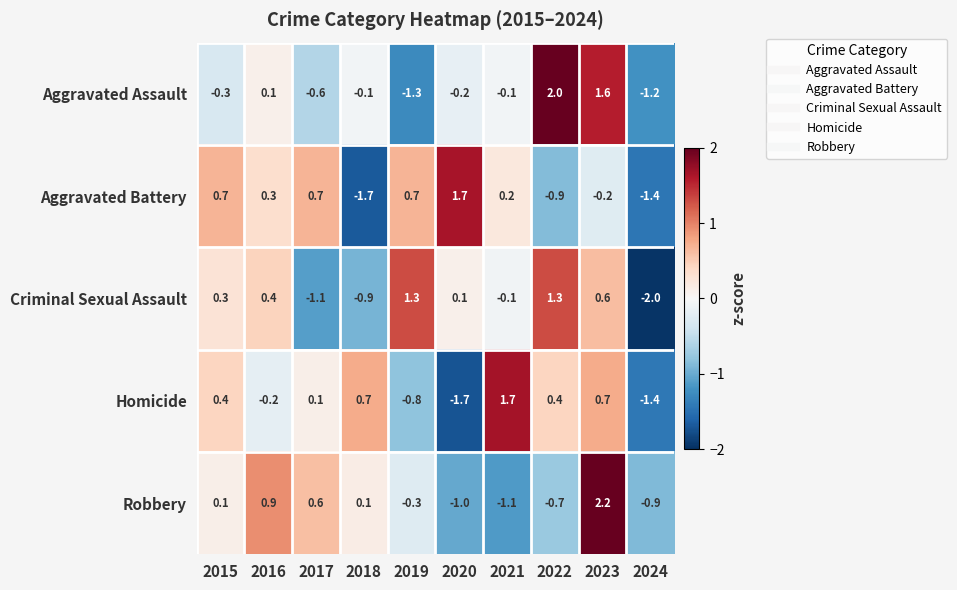

What is the total value across all series at 2019?

-0.4